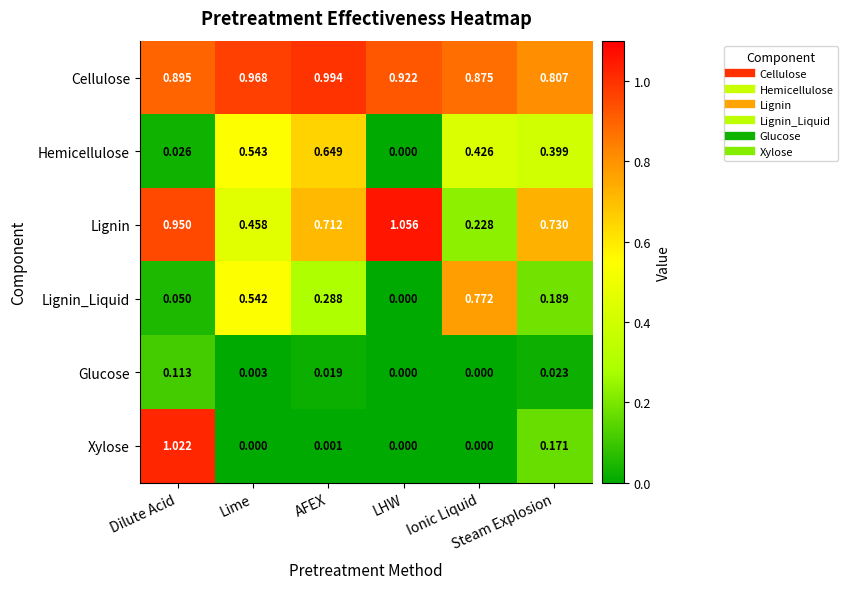

Count the number of categories in the chart.

6